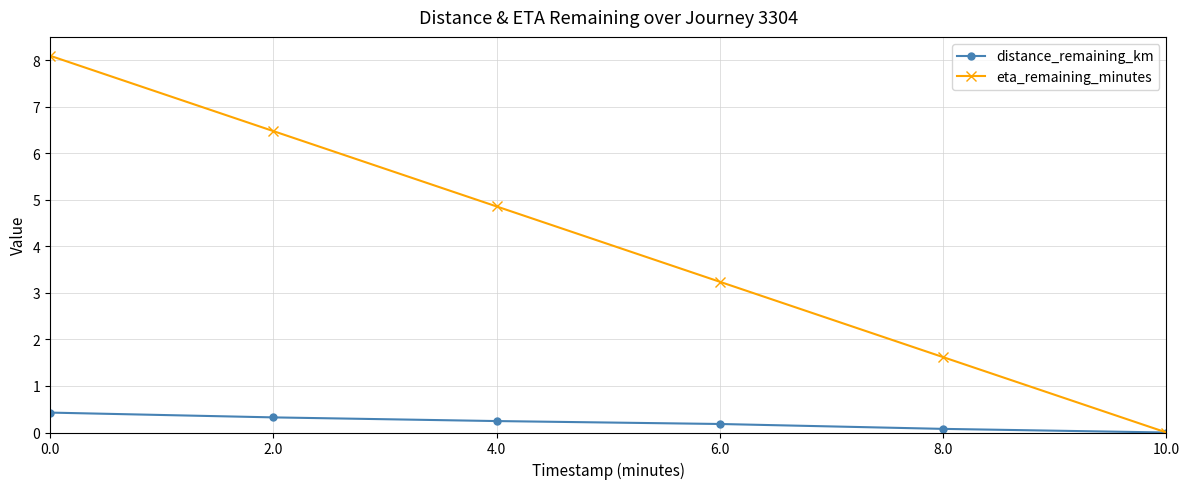

Count the distance_remaining_km values in the range 0 to 1.

6